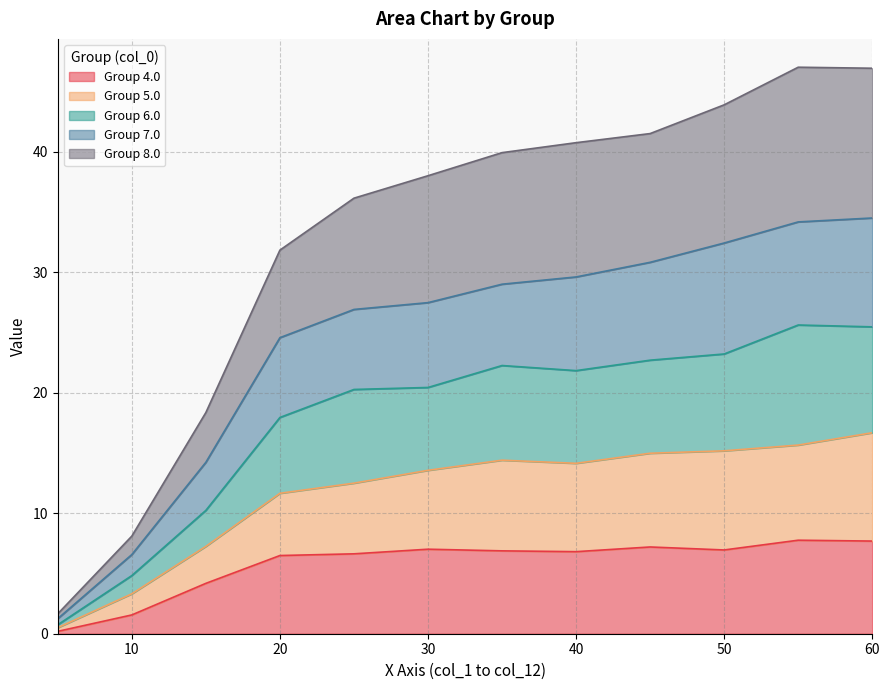

True or false: 8.0 and 5.0 cross at least once.

False